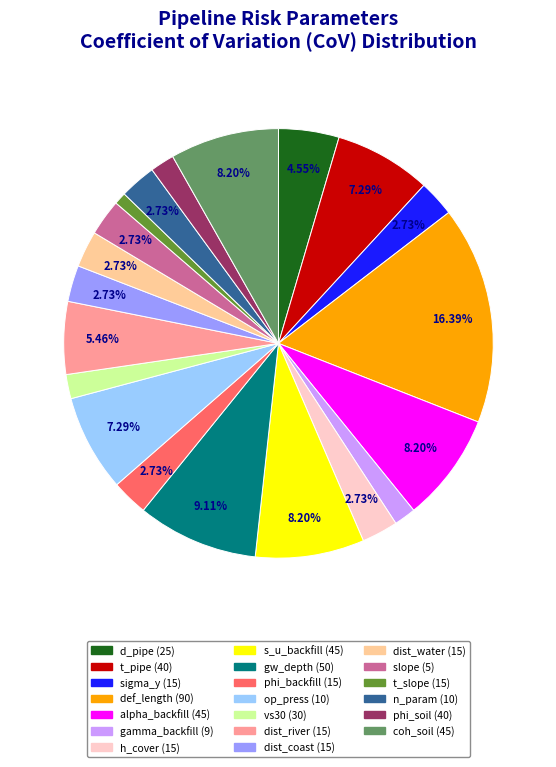

Is it true that dist_water (15) is 3% of the pie?

True